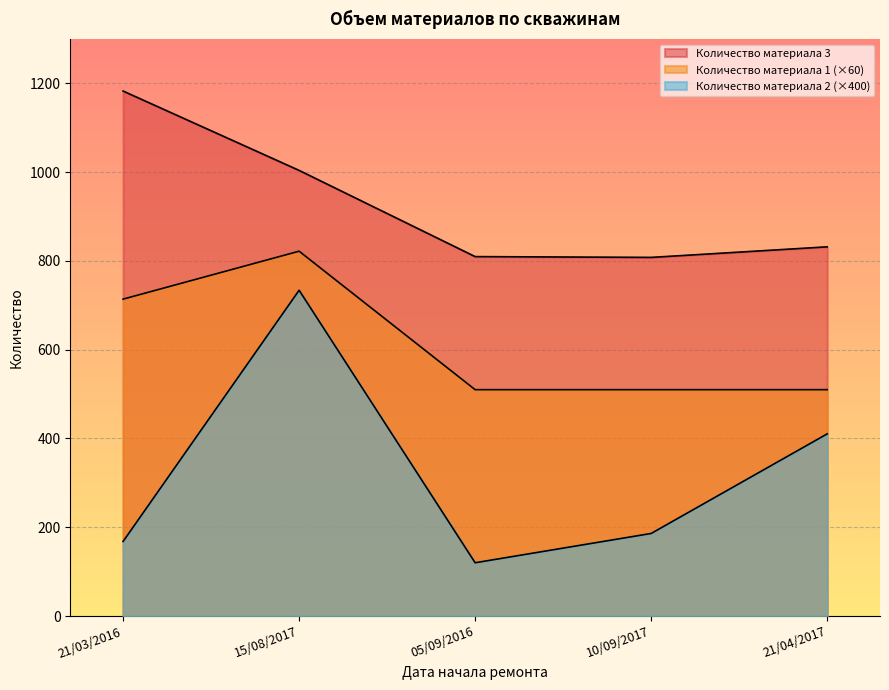

At how many categories does at least one series exceed 851?

2